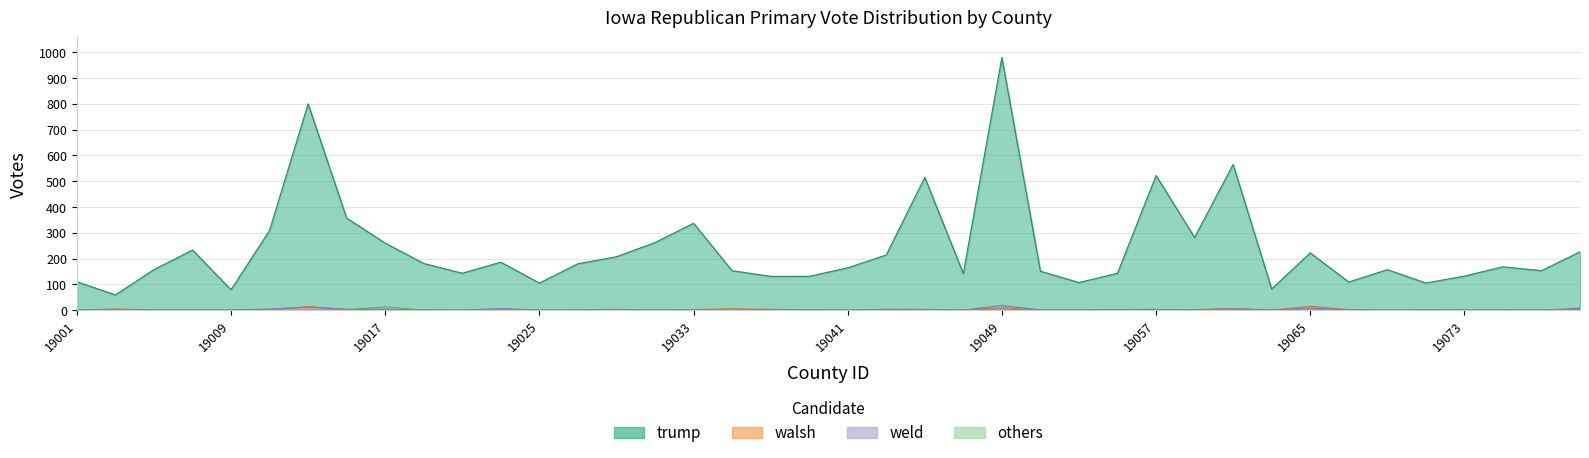

True or false: others and weld intersect in this chart.

True